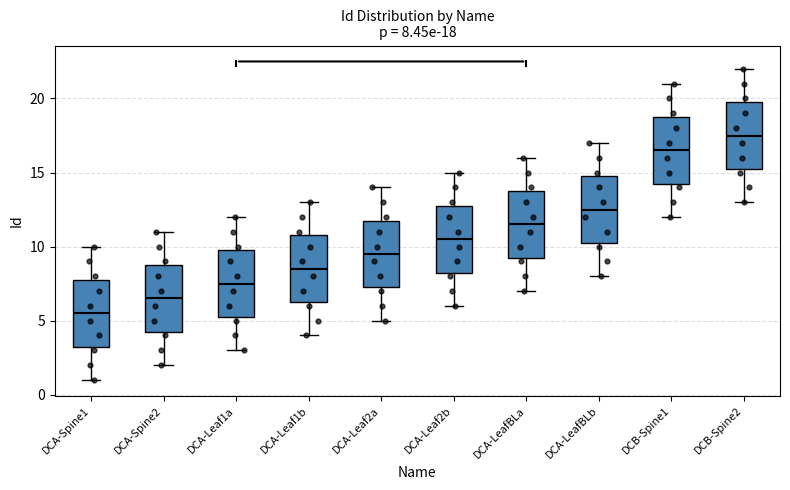

Which box's median line is the lowest?

DCA-Spine1